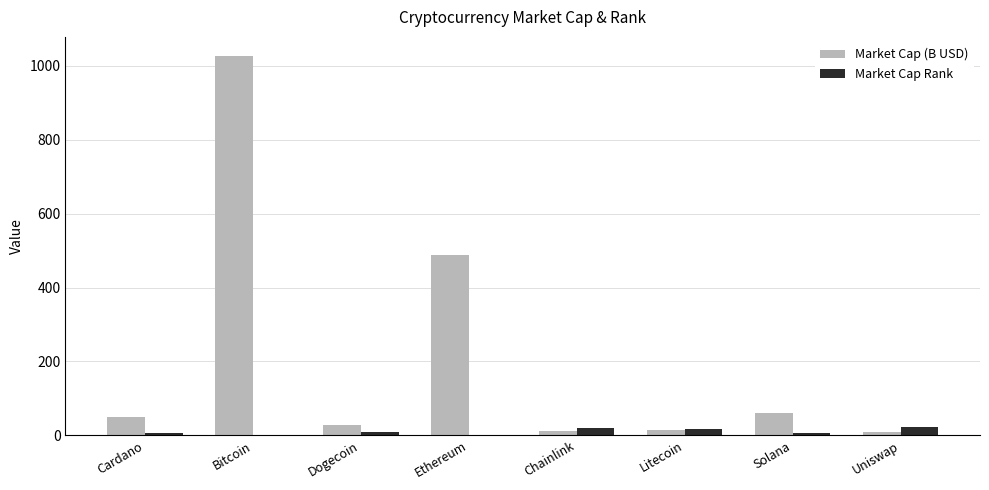

Between Bitcoin and Uniswap, which series saw the biggest shift?

Market Cap (B USD)